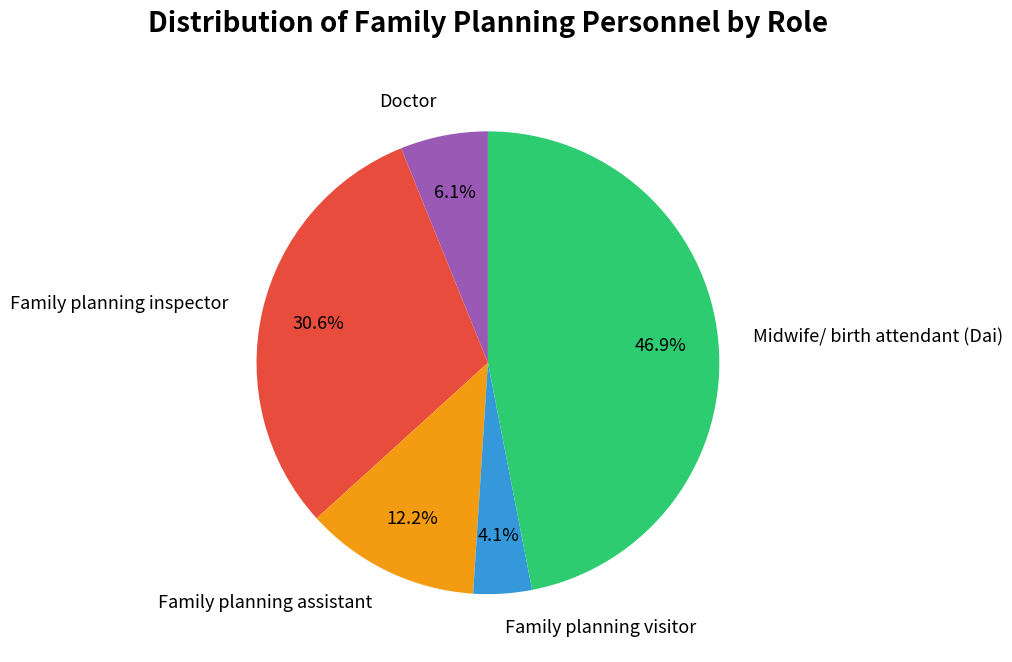

How many slices are in this pie chart?

5